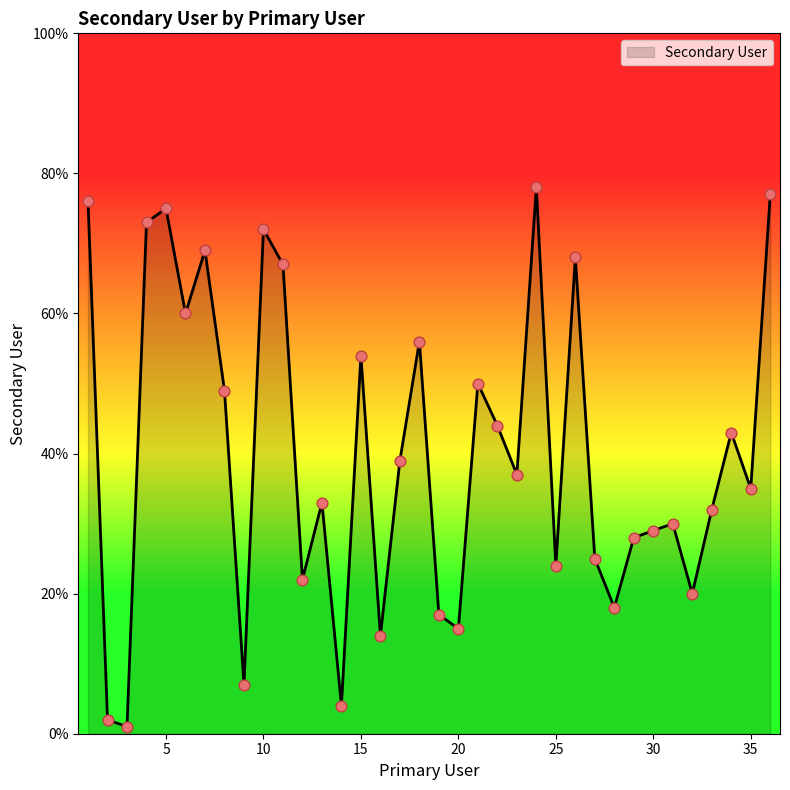

What is the difference between the maximum and minimum values?

77